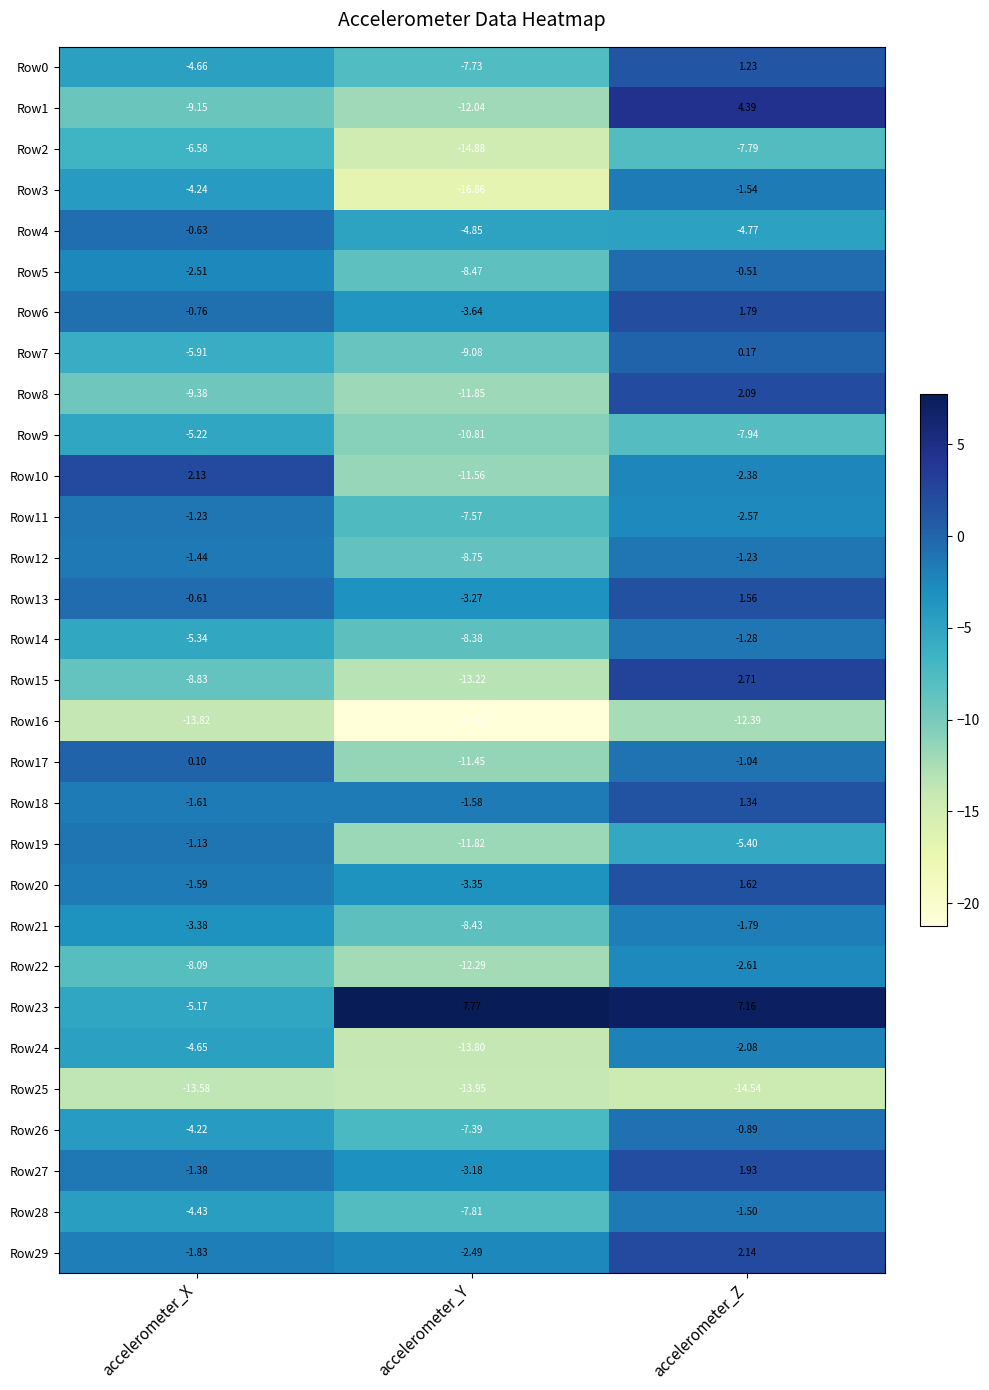

List the labels in order of Row8 value, smallest first.

accelerometer_Y, accelerometer_X, accelerometer_Z